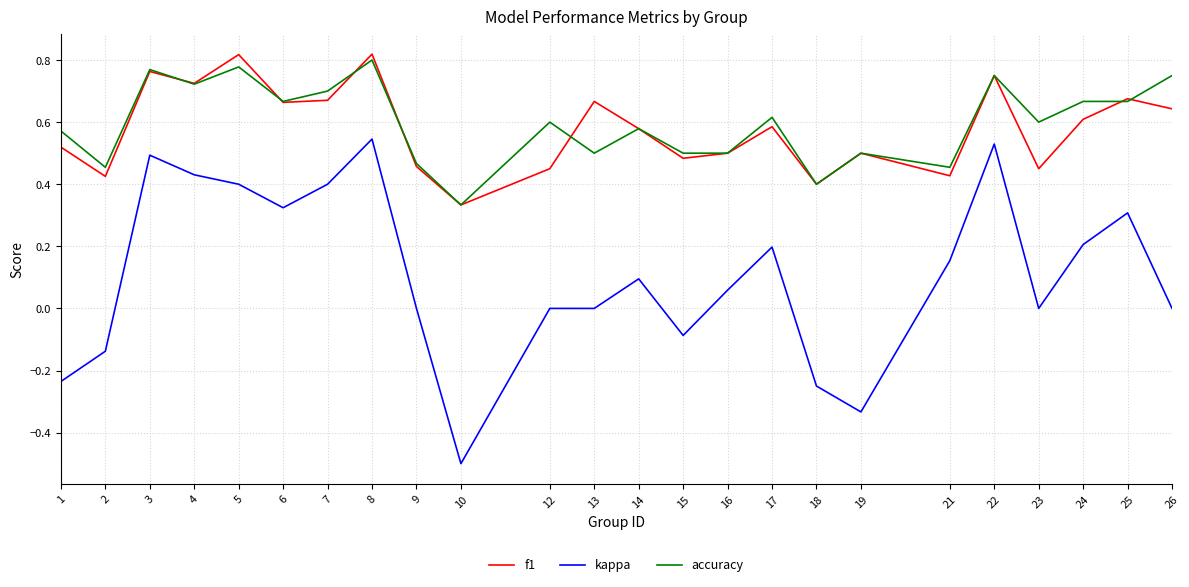

Which series changed the most between 10 and 24?

kappa